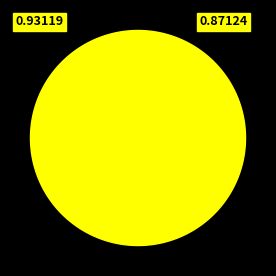

Is there a majority slice in this chart?

No